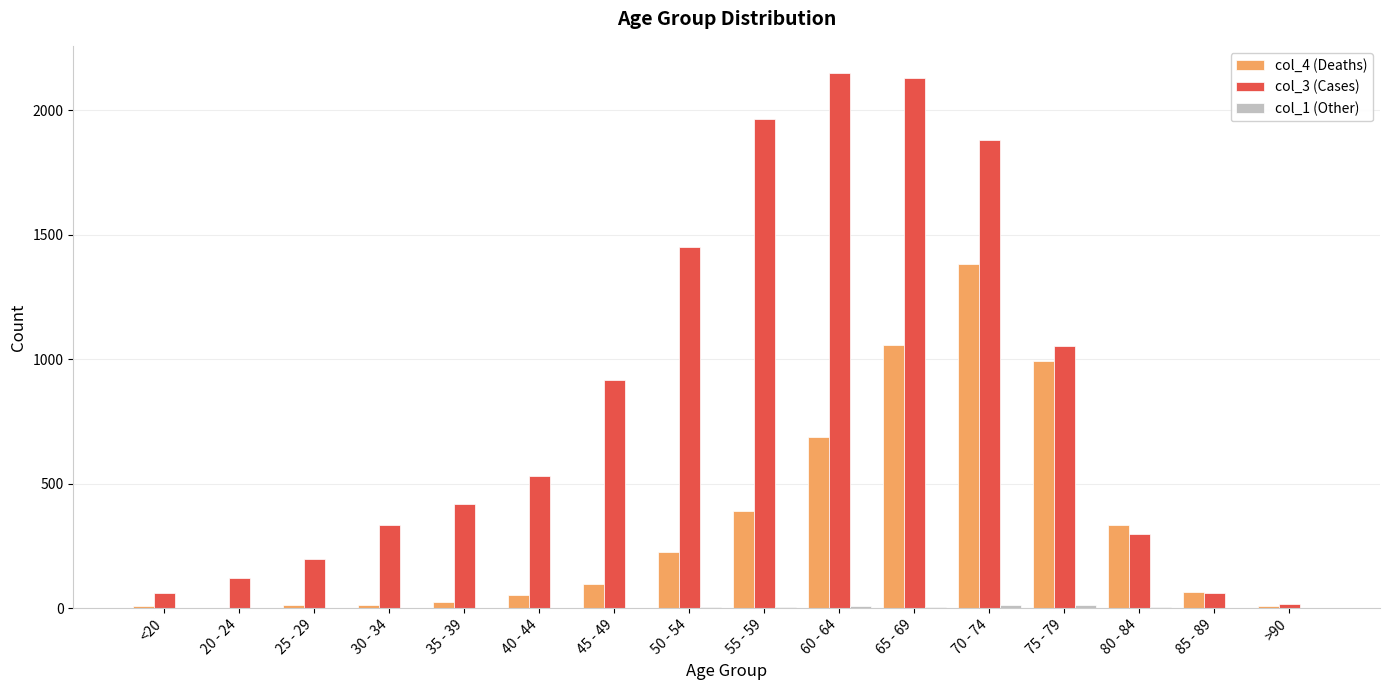

Which series has the largest total across all categories?

col_3 (Cases)